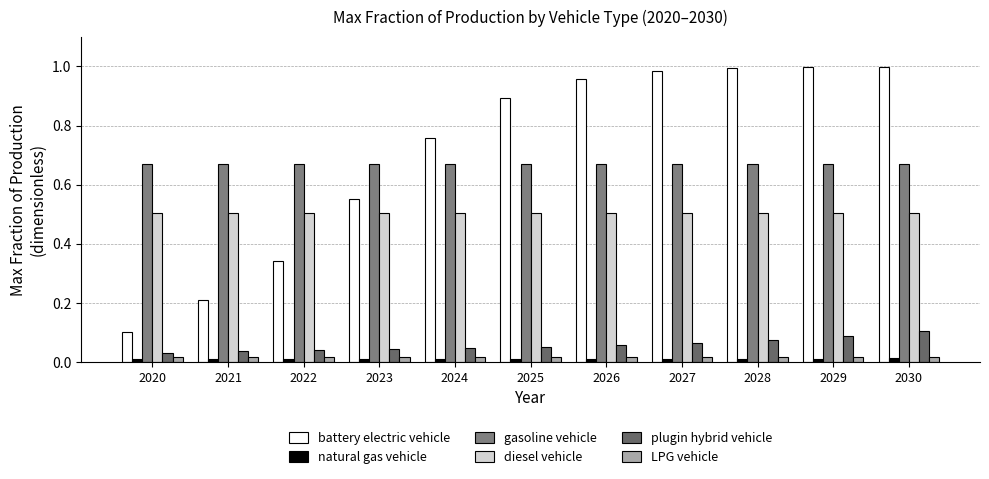

At how many categories does at least one series exceed 0?

11